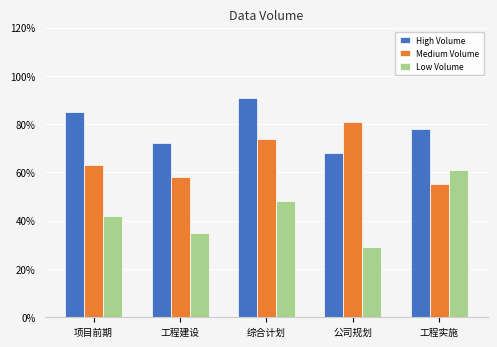

Rank the series by their maximum value, from highest to lowest.

High Volume, Medium Volume, Low Volume